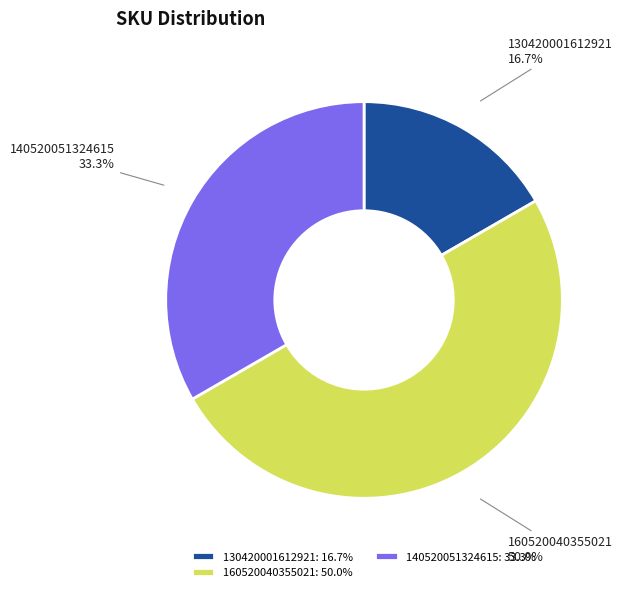

How many slices are in this pie chart?

3